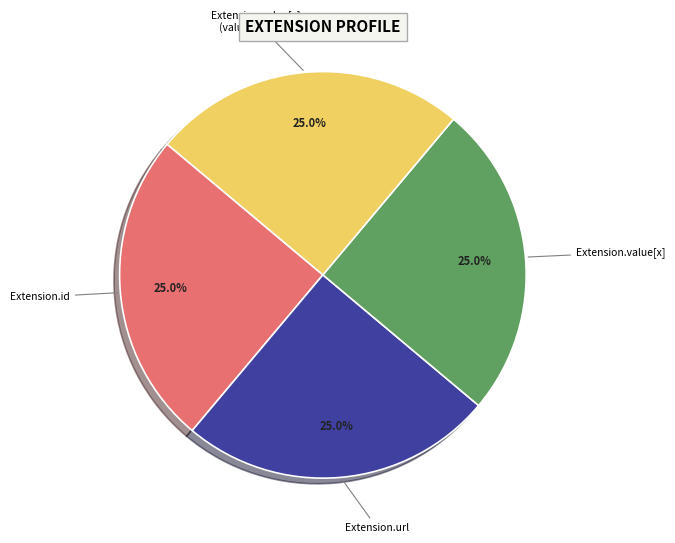

To the nearest percent, what is the average slice percentage?

25%